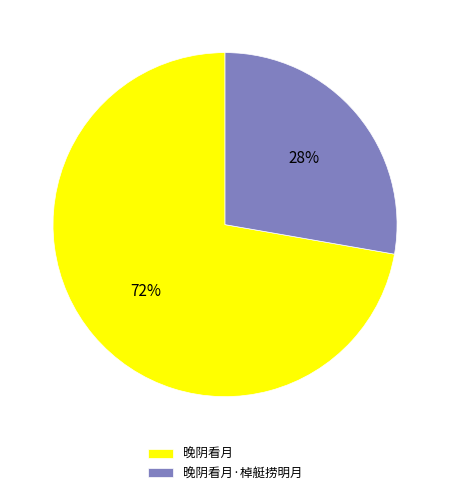

To the nearest percent, what is the combined percentage of 晚阴看月·棹艇捞明月 and 晚阴看月?

100%